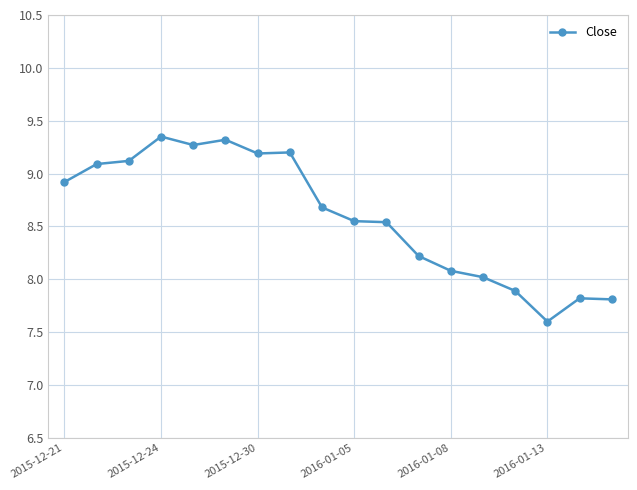

What is the minimum value shown in the chart?

7.6